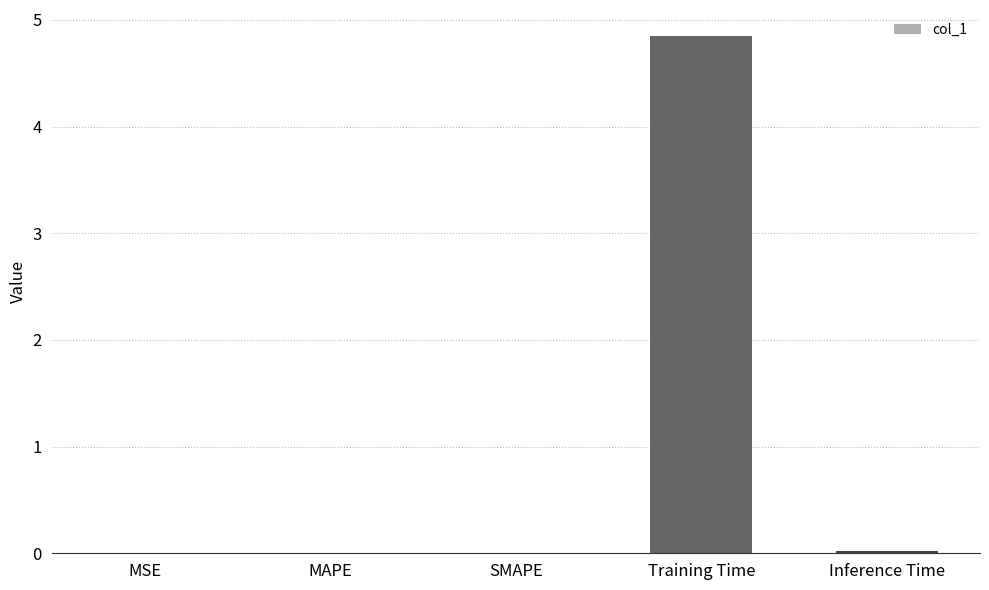

True or false: the data shows 0.0 at MAPE.

True